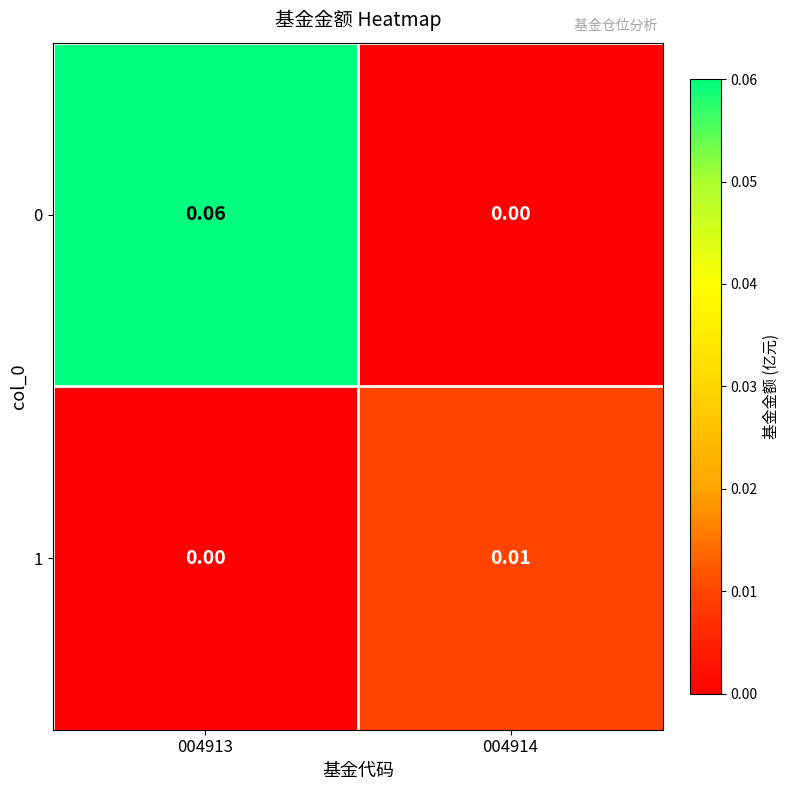

What is the difference between the highest and lowest values at 004913?

0.1